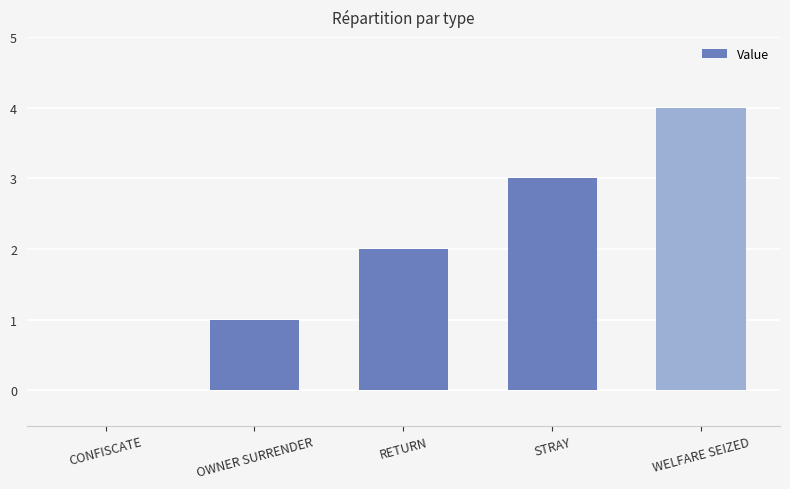

What is the maximum value shown in the chart?

4